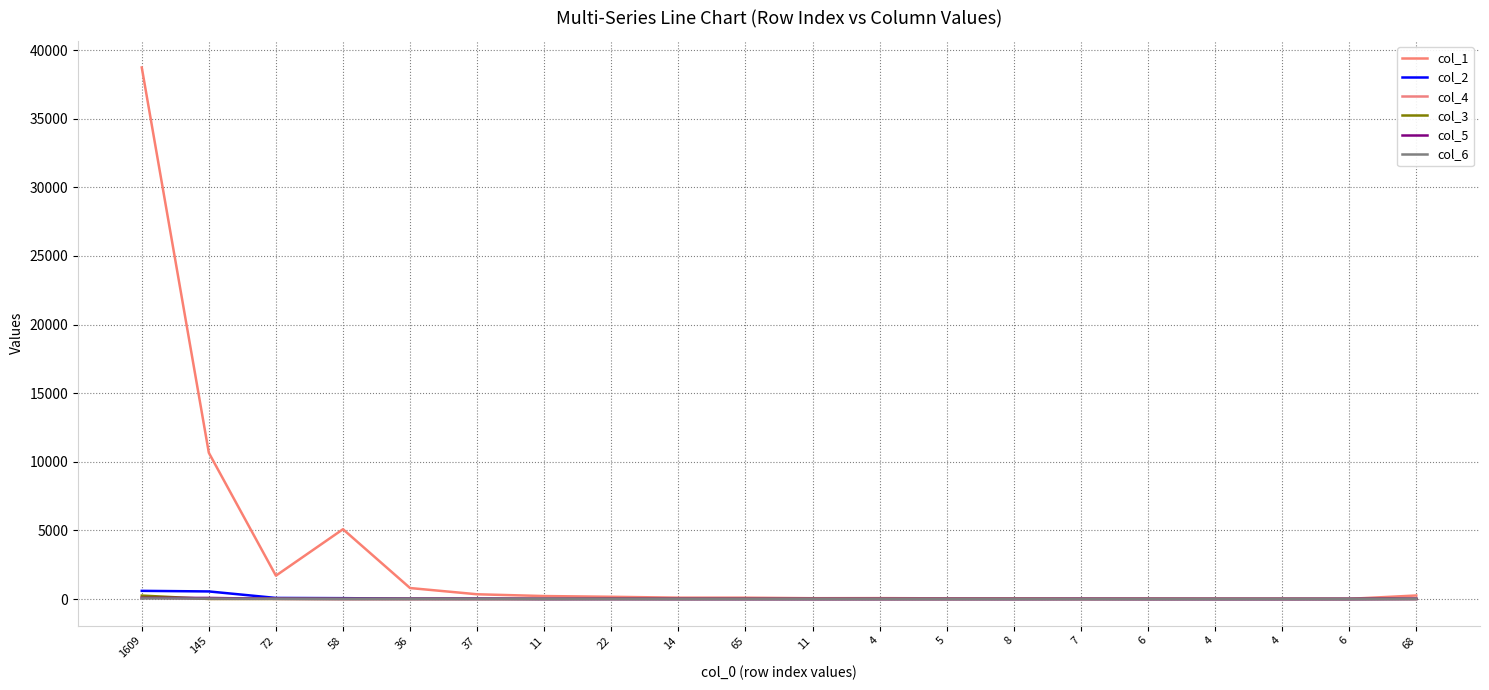

Which series has the widest spread of values?

col_1